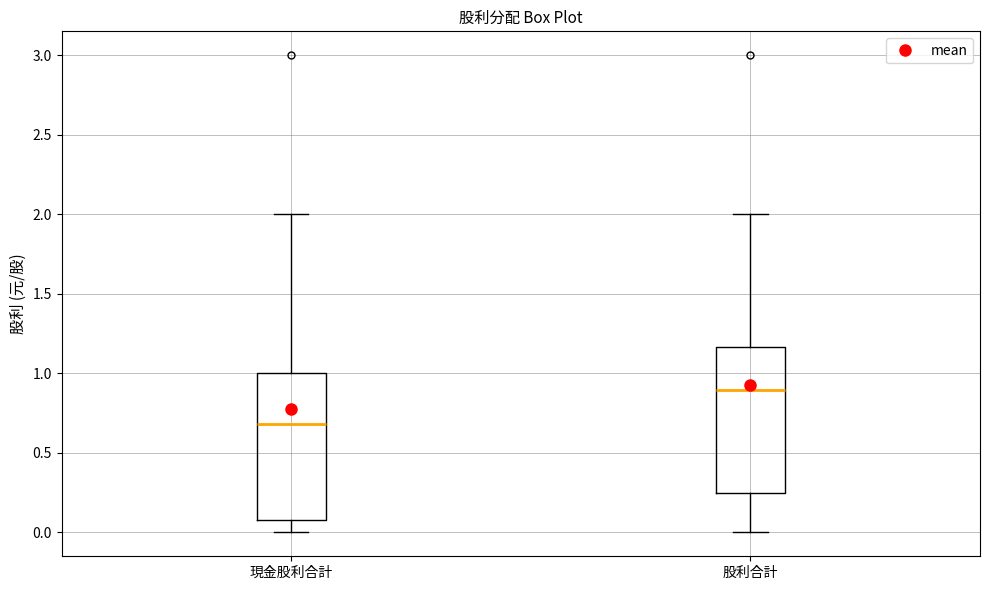

Reading left to right, transcribe this box plot: for each box, give where its median line is, the range the box spans, and where its two whiskers end, as read against the y-axis. The values are not printed on the chart, so give them approximately, as read against the axis.

現金股利合計: median 0.70, box 0.10 to 1.00, whiskers 0.00 to 2.00
股利合計: median 0.90, box 0.25 to 1.15, whiskers 0.00 to 2.00